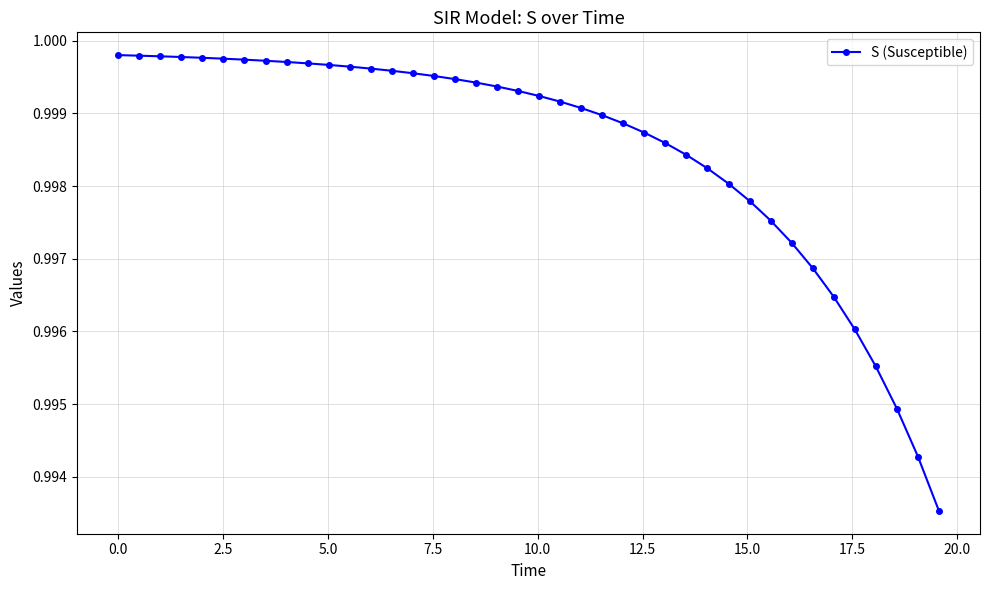

What is the sum of all values?

39.9